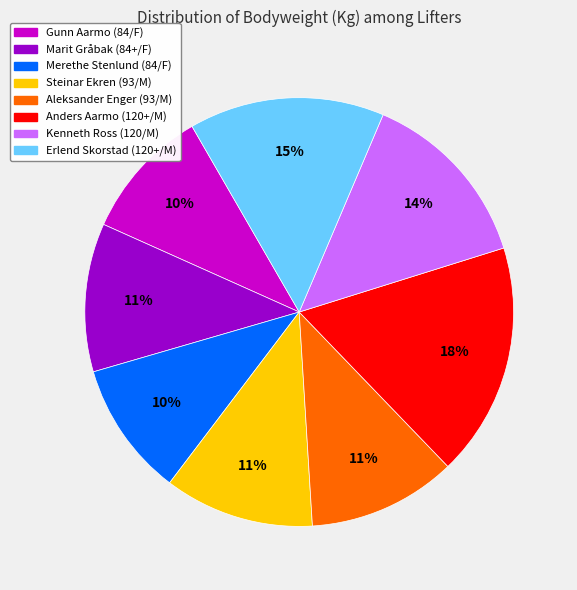

Is there a majority slice in this chart?

No